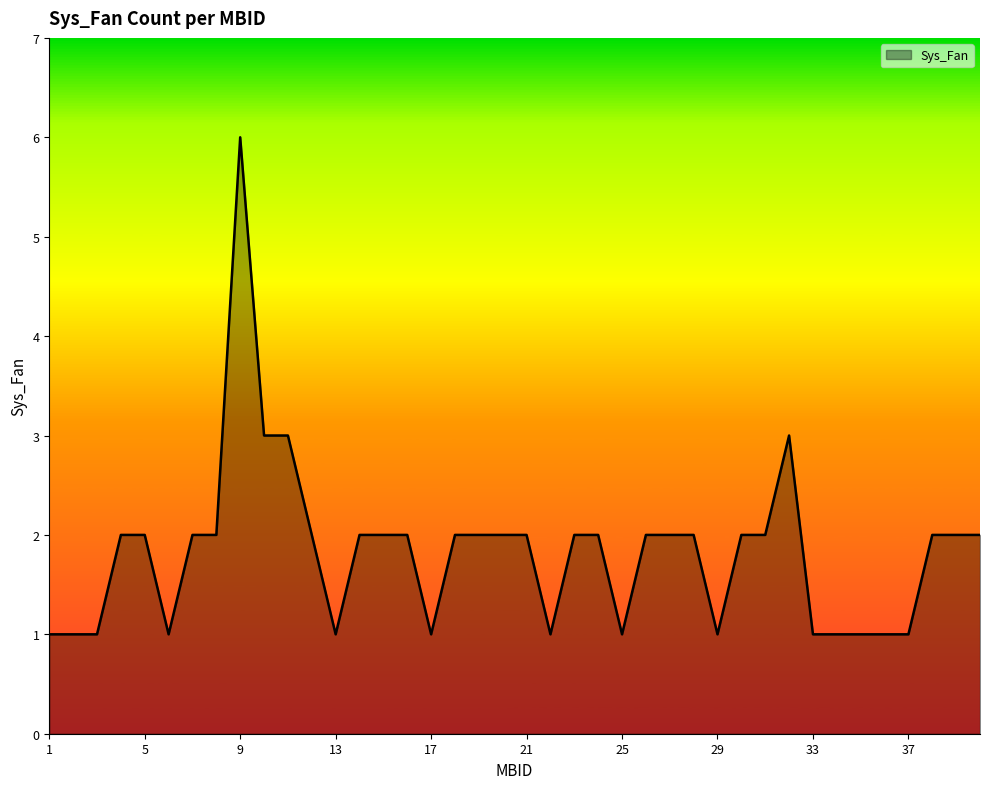

Does the chart have visible grid lines?

No